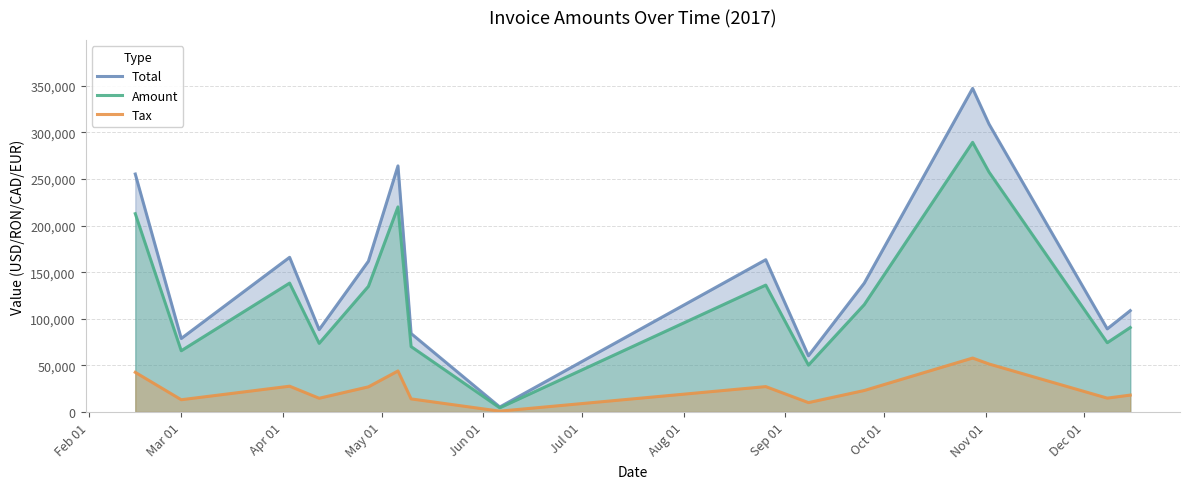

What is the highest value of the Total series?

347186.0